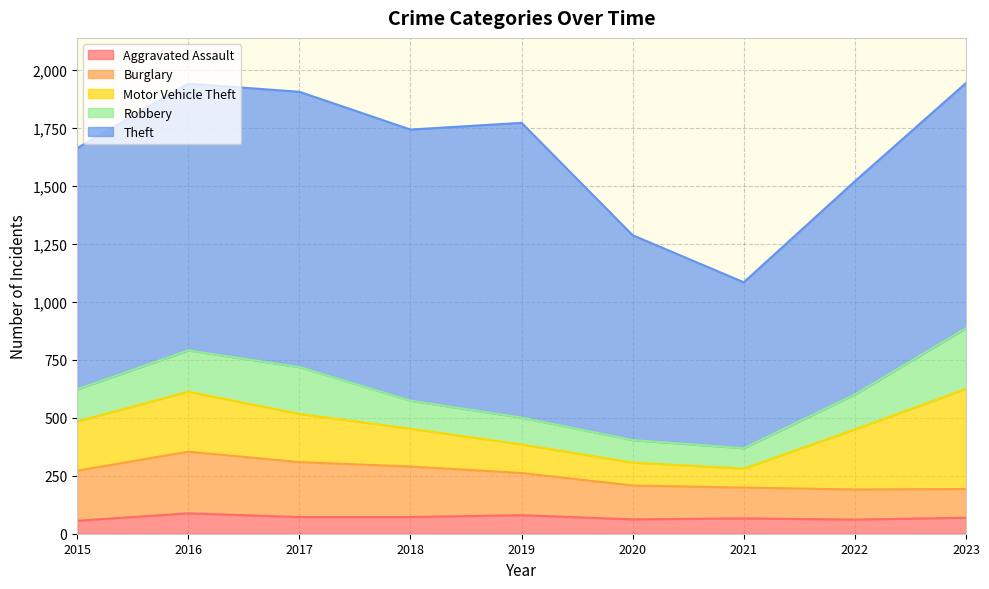

Reading left to right, transcribe all the data shown in this chart.

Aggravated Assault: 56	88	72	72	80	62	66	61	69
Burglary: 216	266	237	218	182	146	133	130	124
Motor Vehicle Theft: 212	259	208	163	123	99	82	259	432
Robbery: 139	178	202	121	116	97	88	151	262
Theft: 1041	1151	1188	1170	1272	884	716	920	1058